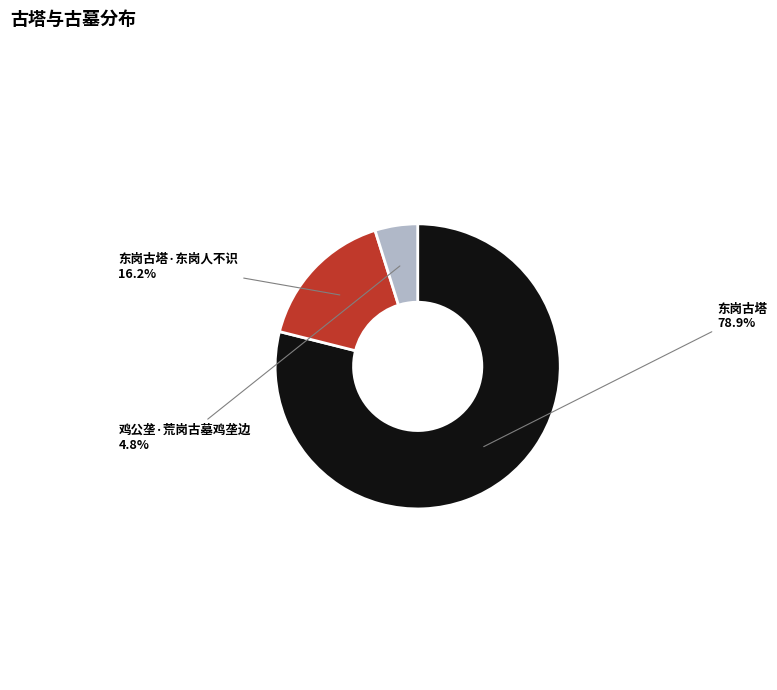

Does 鸡公垄·荒岗古墓鸡垄边 account for over 50% of the chart?

No